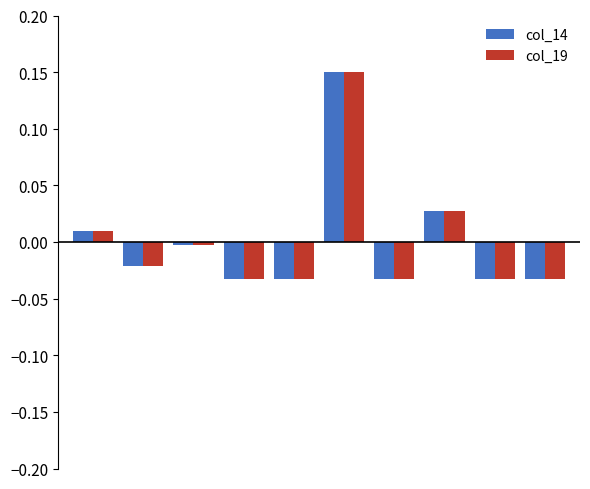

How many bars are there in each group?

2